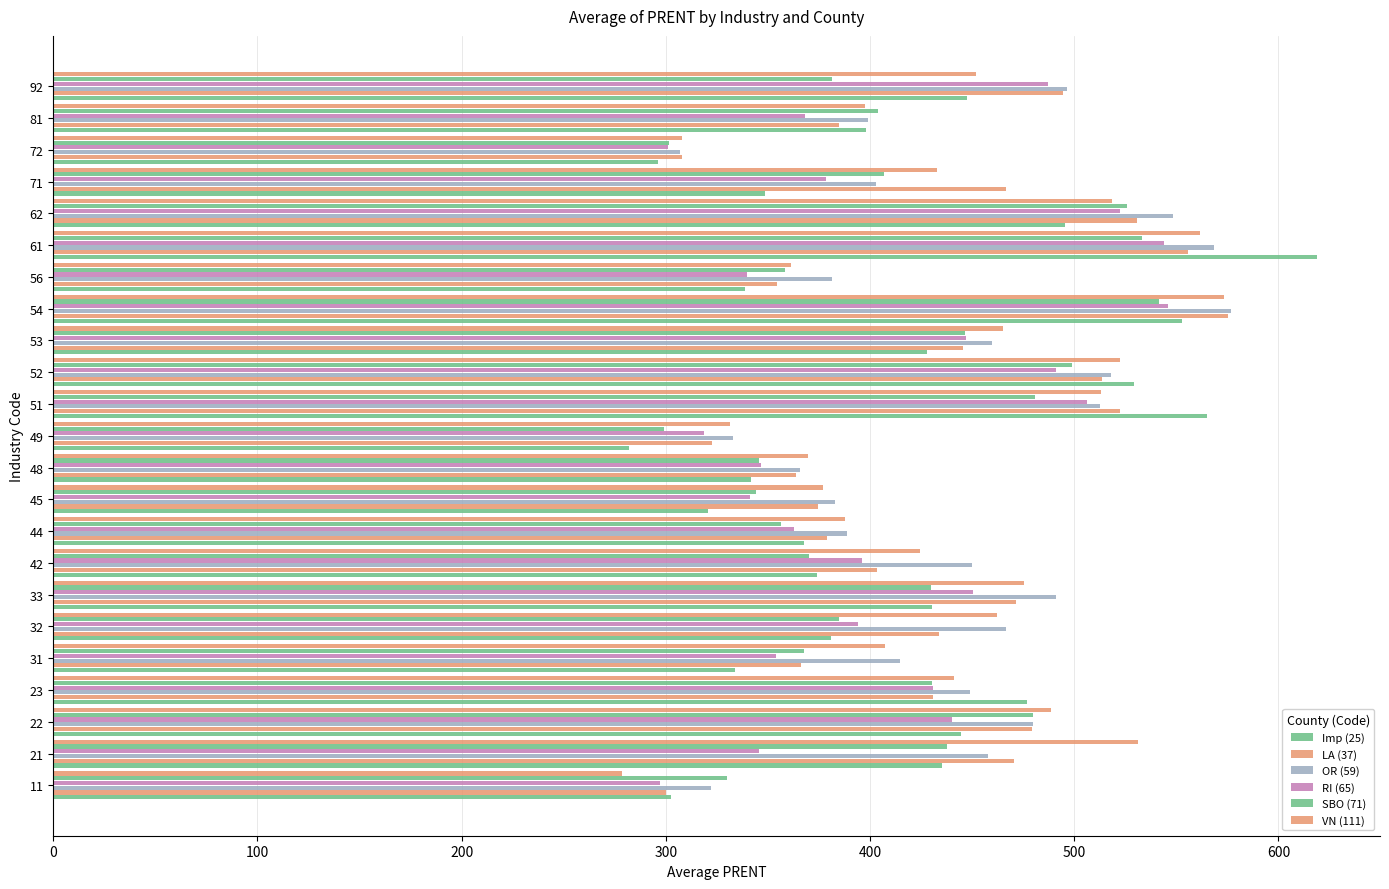

What is the lowest value of the Imp (25) series?

282.0